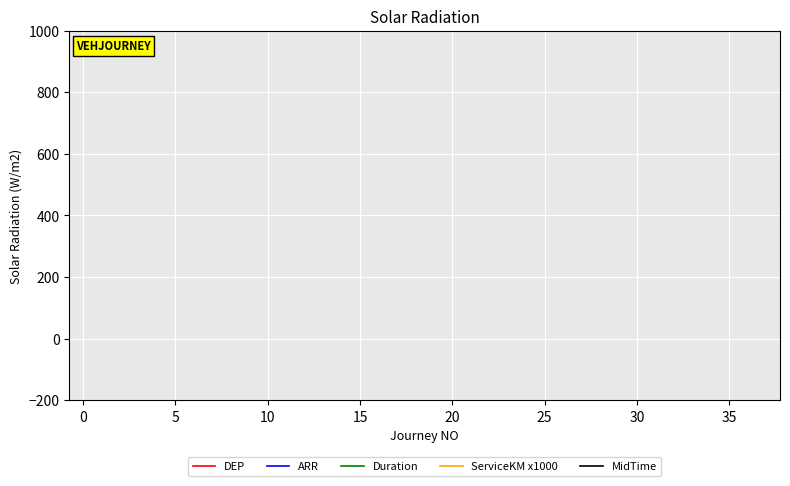

The value of DEP at 32 is 8699. True or false?

False